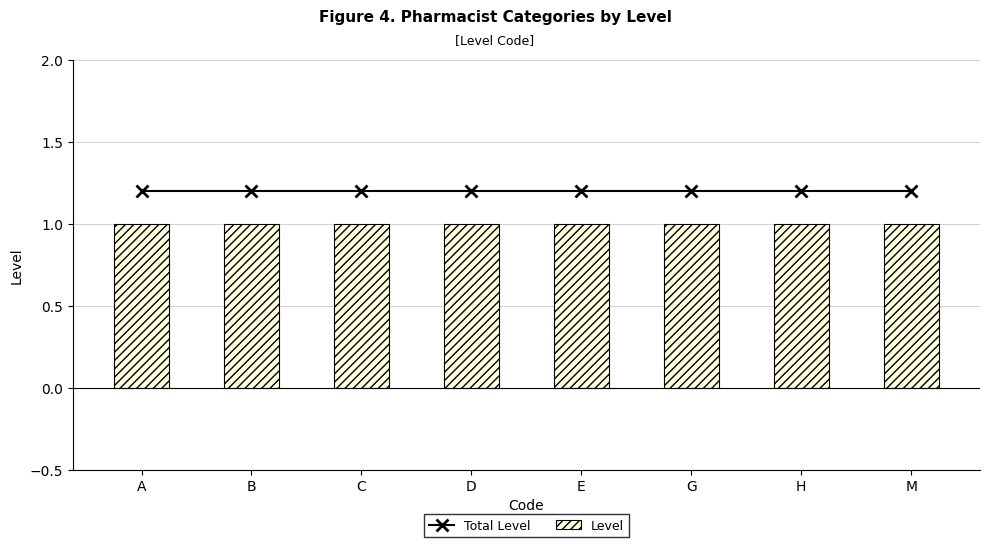

Reading left to right, what are all the values shown in this chart?

Total Level: 1.2	1.2	1.2	1.2	1.2	1.2	1.2	1.2
Level: 1.0	1.0	1.0	1.0	1.0	1.0	1.0	1.0